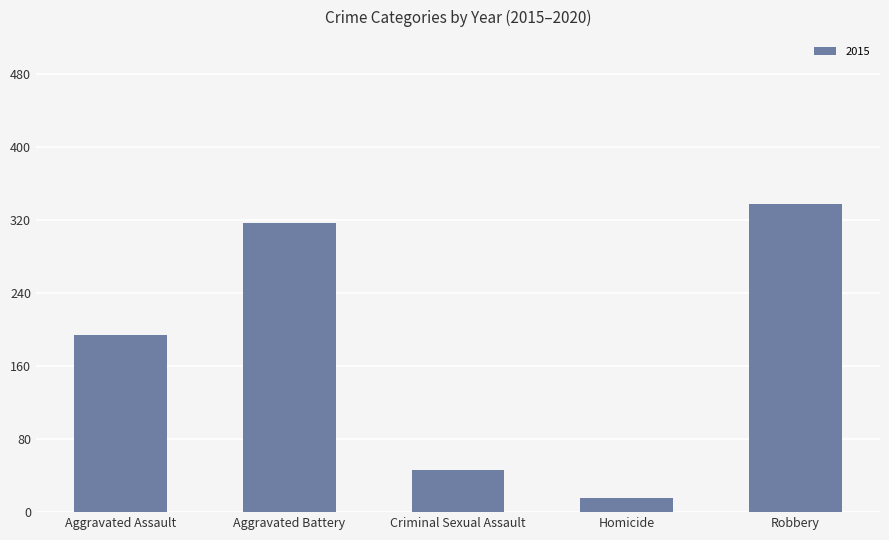

Reading left to right, list all the values displayed in this chart.

Aggravated Assault=194	Aggravated Battery=316	Criminal Sexual Assault=46	Homicide=15	Robbery=337